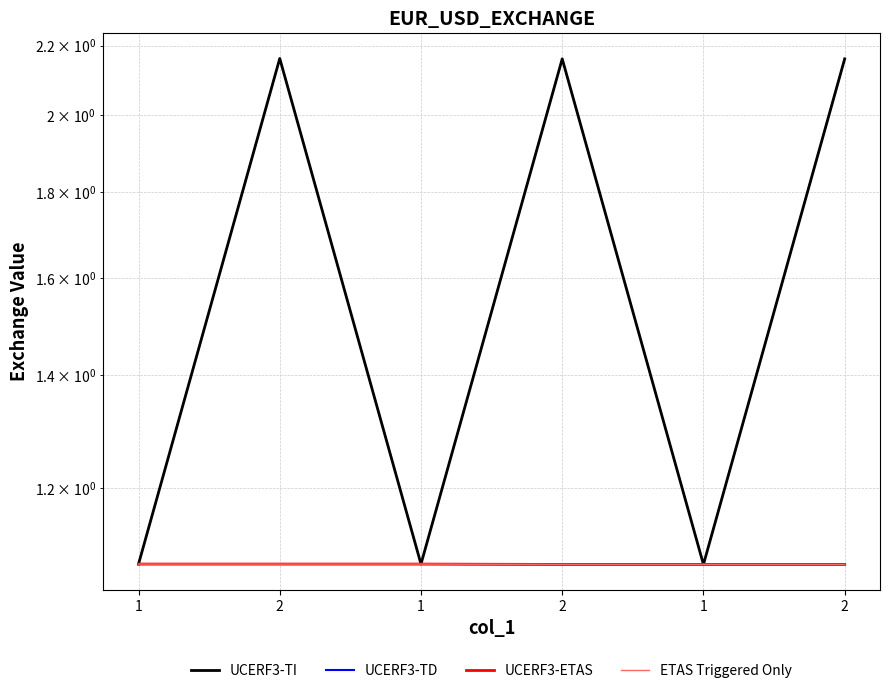

What are all the series names shown in the legend?

UCERF3-TI, UCERF3-TD, UCERF3-ETAS, ETAS Triggered Only